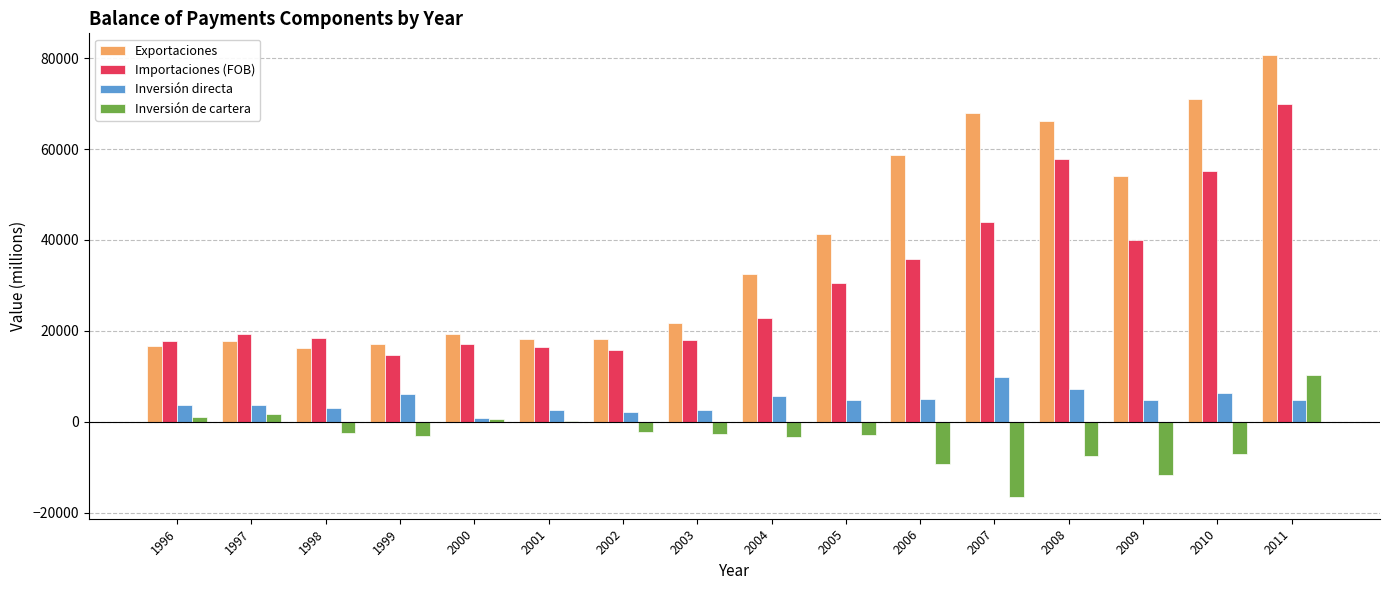

Which series changed the most between 1997 and 2008?

Exportaciones